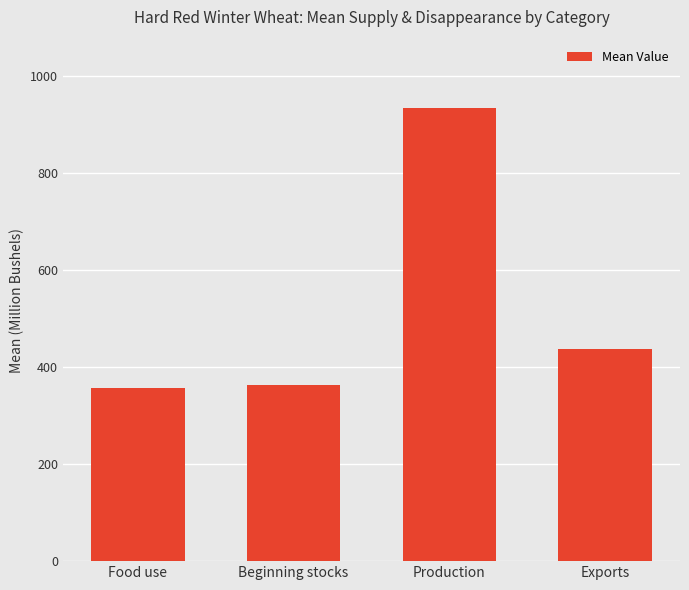

What is the difference between the maximum and minimum values?

576.8